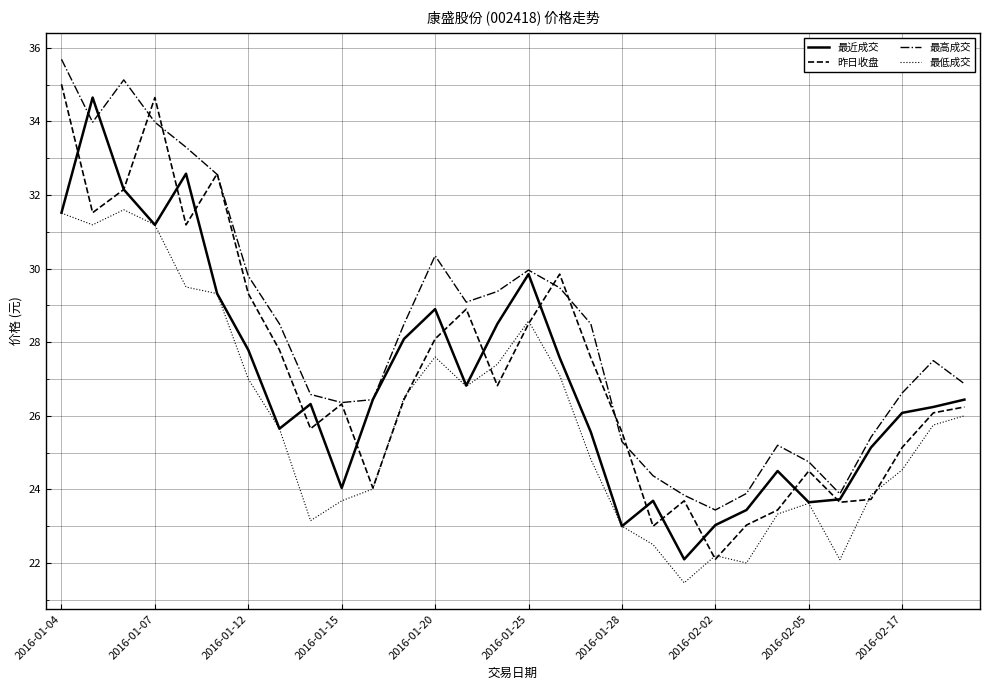

What is the minimum value shown in the chart?

21.5